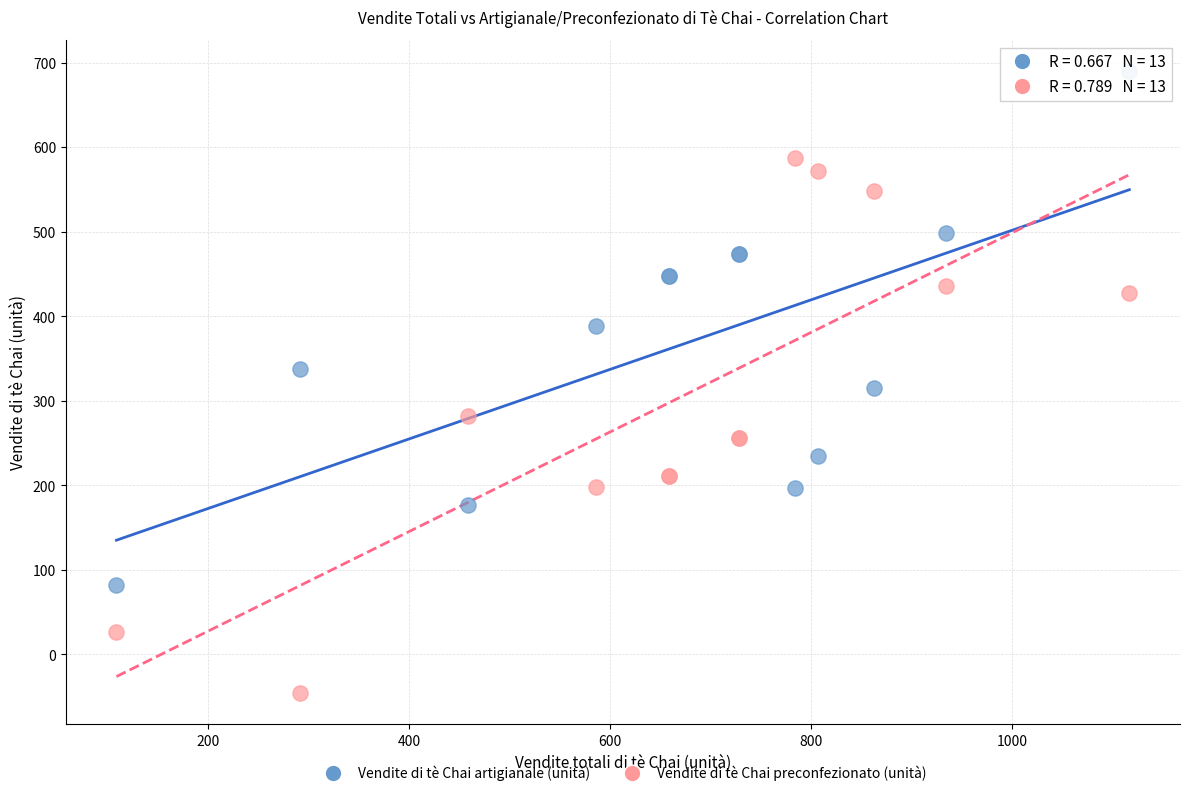

Which series reaches the minimum Y coordinate?

Vendite di tè Chai preconfezionato (unità)